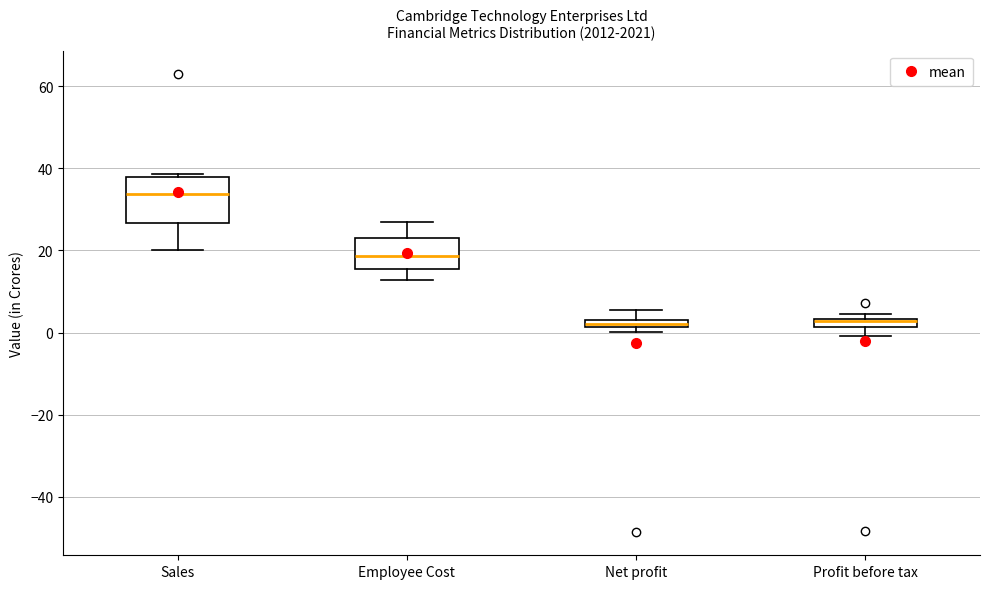

Where is the lower edge of the box for Employee Cost on the y-axis? The values are not printed on the chart, so give them approximately, as read against the axis.

16